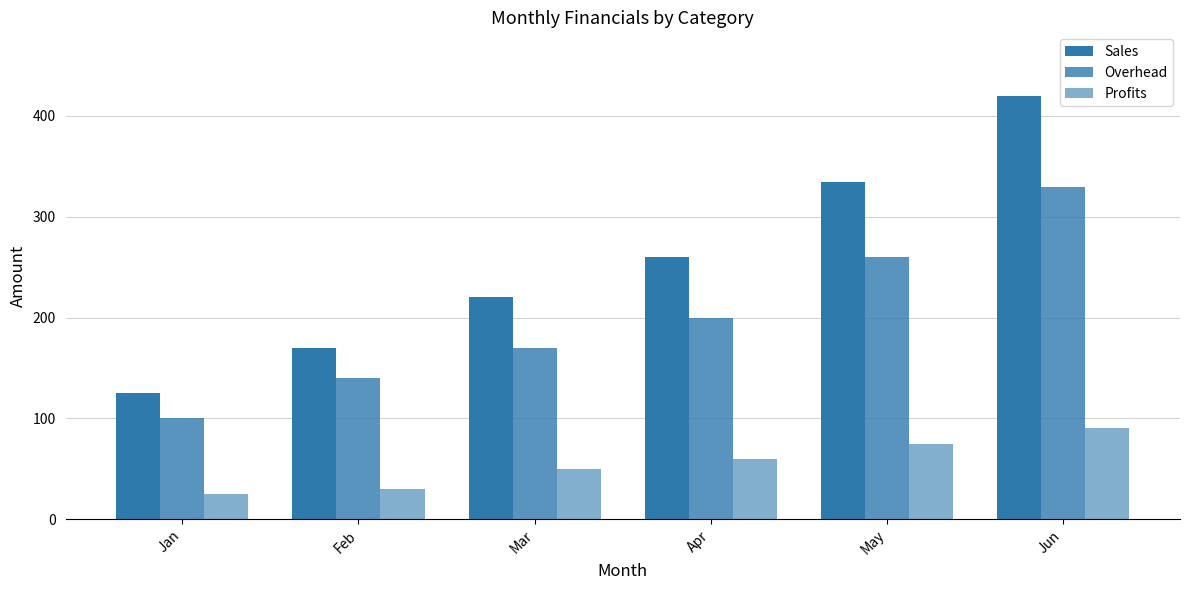

How many distinct data groups are displayed?

3